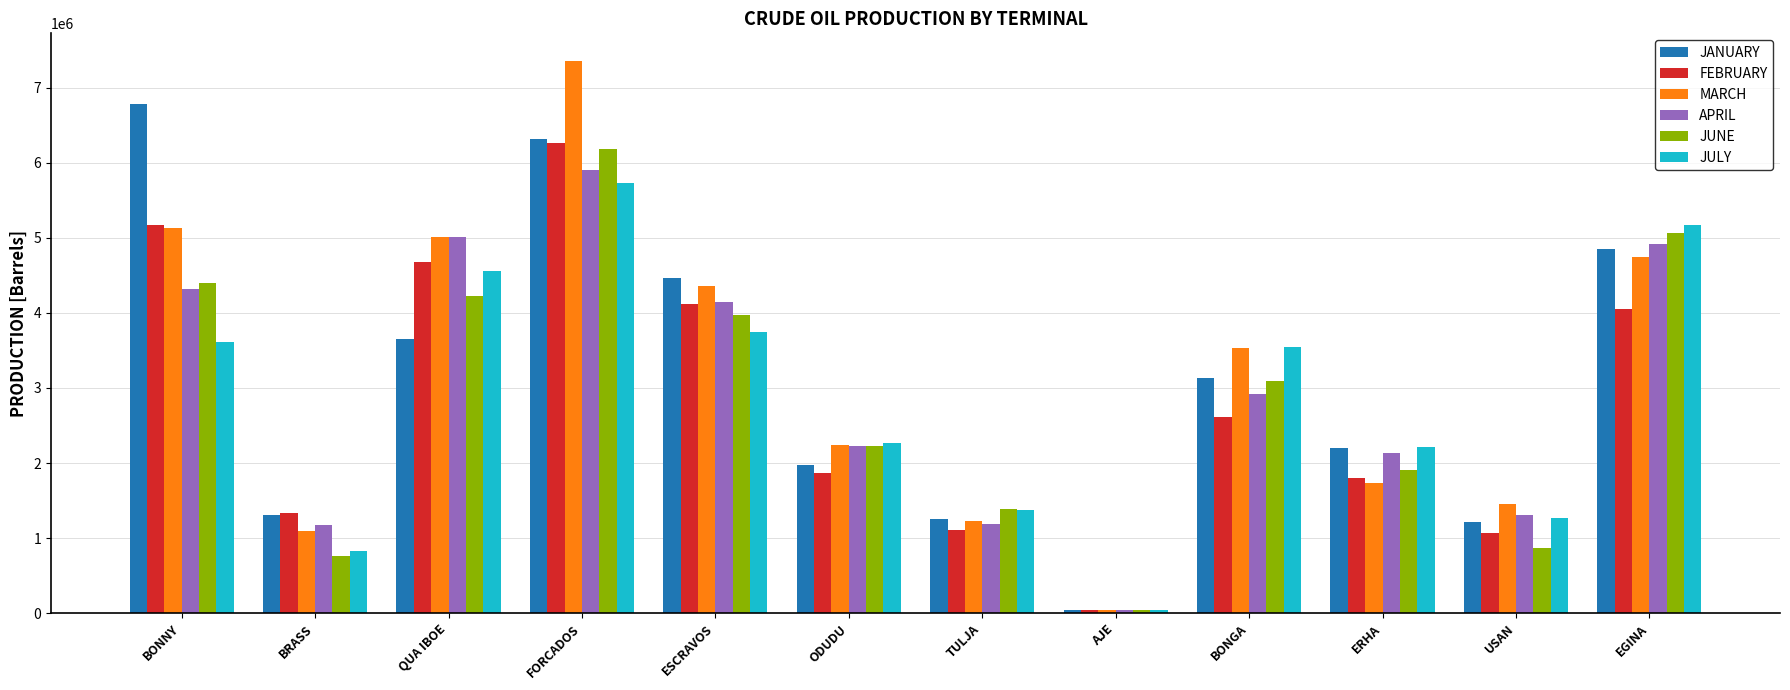

The MARCH series shows 5009825.0 at QUA IBOE. True or false?

True